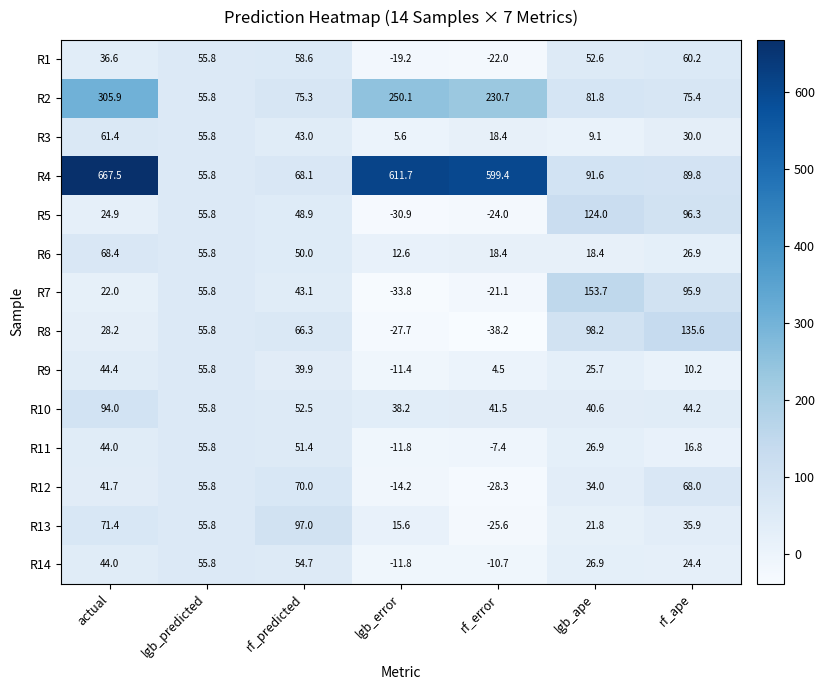

Is it true that R12 equals 70.0 at rf_predicted?

True